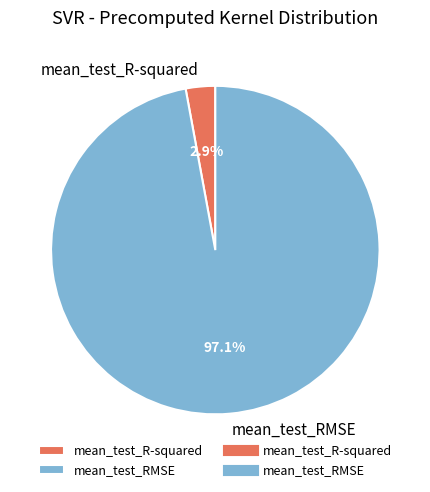

Combined, what portion of the pie is mean_test_R-squared and mean_test_RMSE?

100.0%